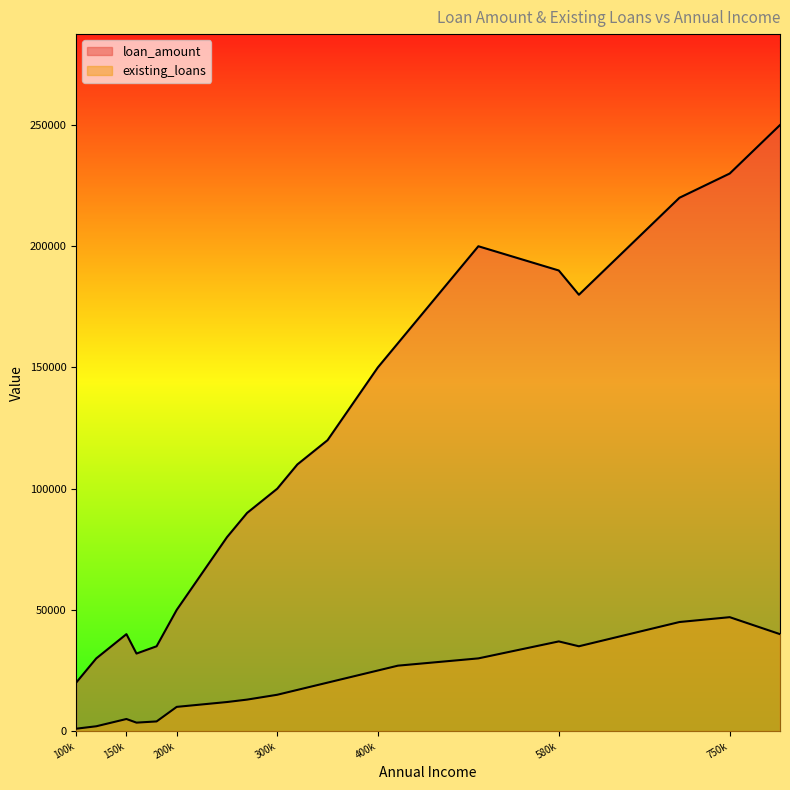

Which series changed the most between 300000 and 320000?

loan_amount